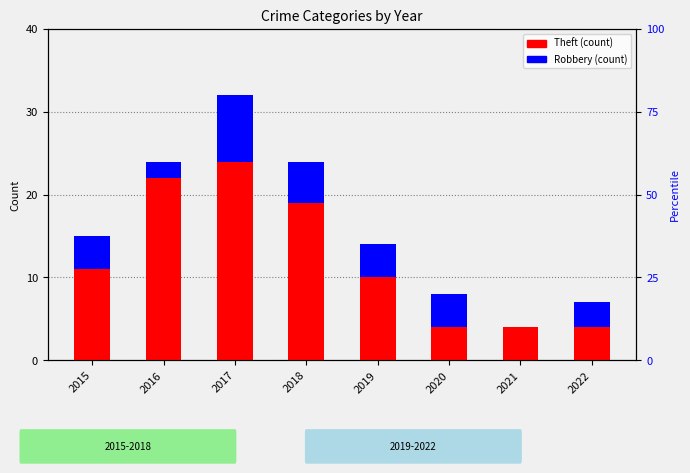

How many bars are there in each group?

2